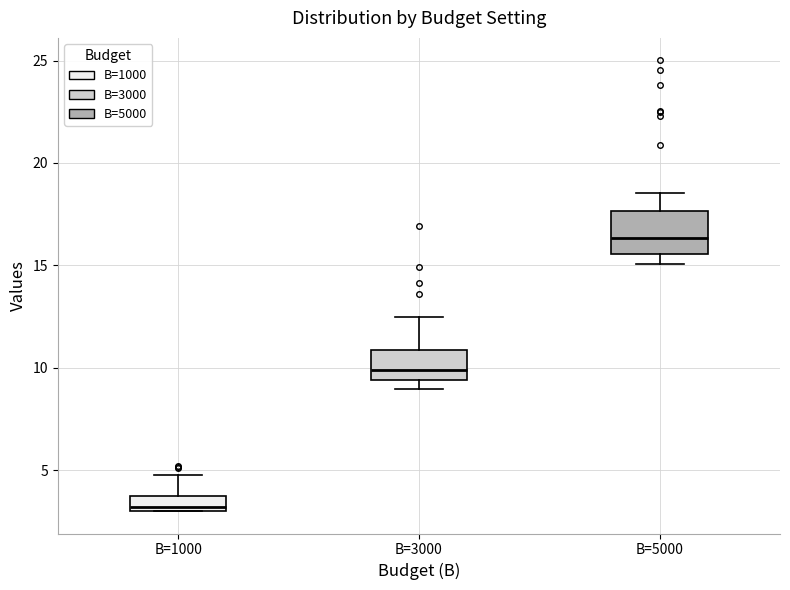

Comparing the boxes themselves (not the whiskers), which one is the tallest?

B=5000